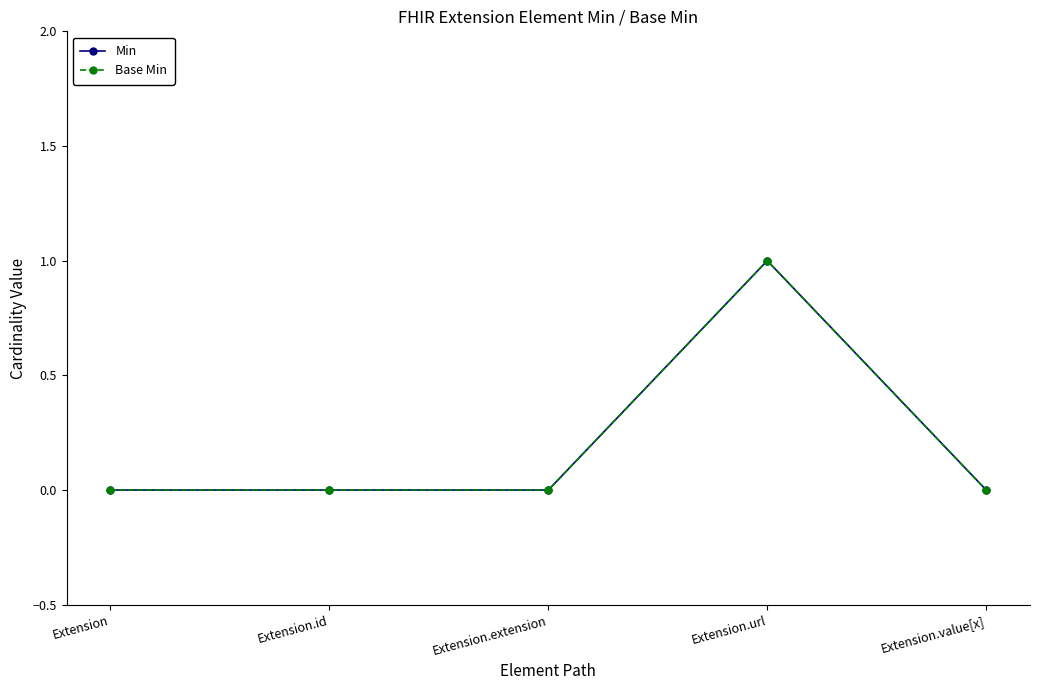

Which series changed the most between Extension.id and Extension.url?

Min